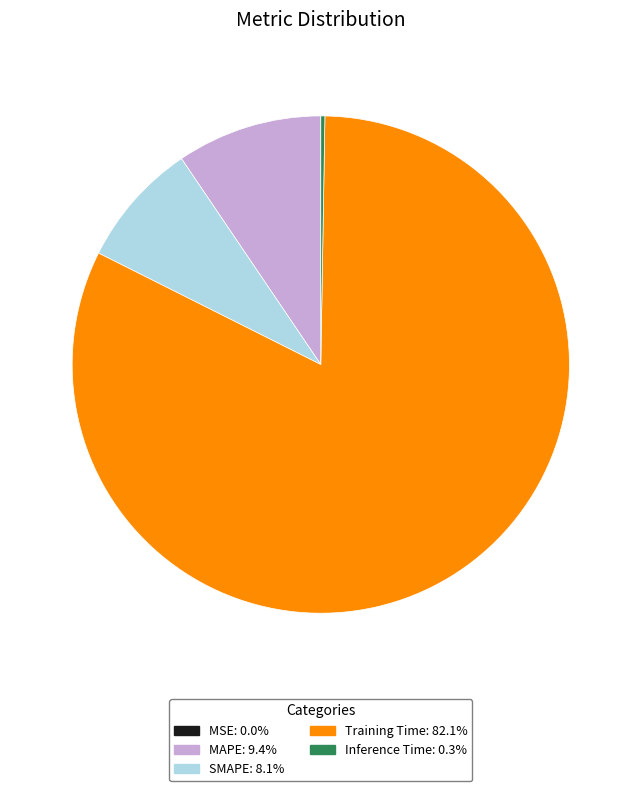

What is the majority slice?

Training Time